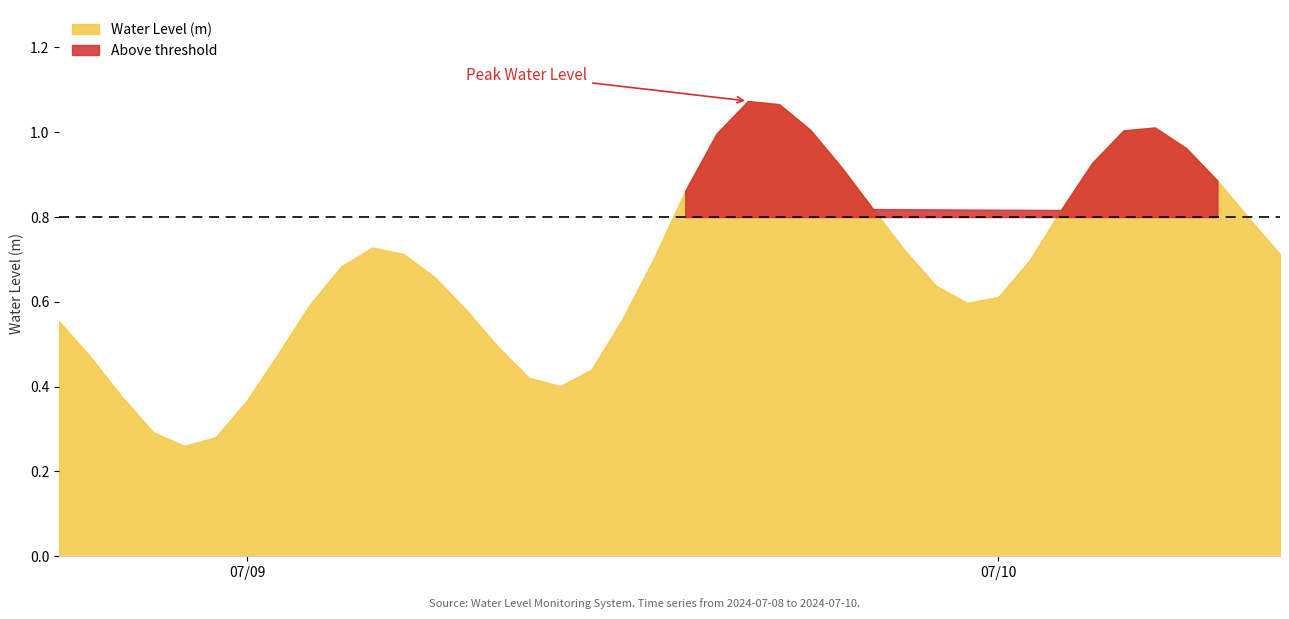

How many lines are shown in the chart?

1